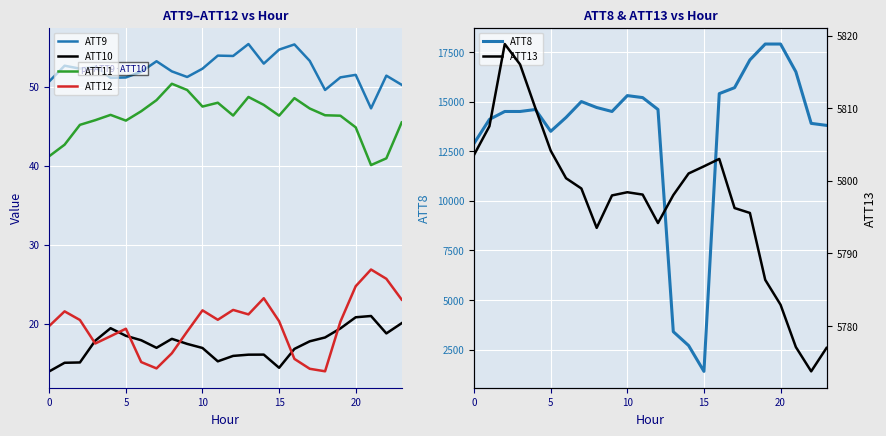

True or false: ATT10 and ATT11 intersect in this chart.

False